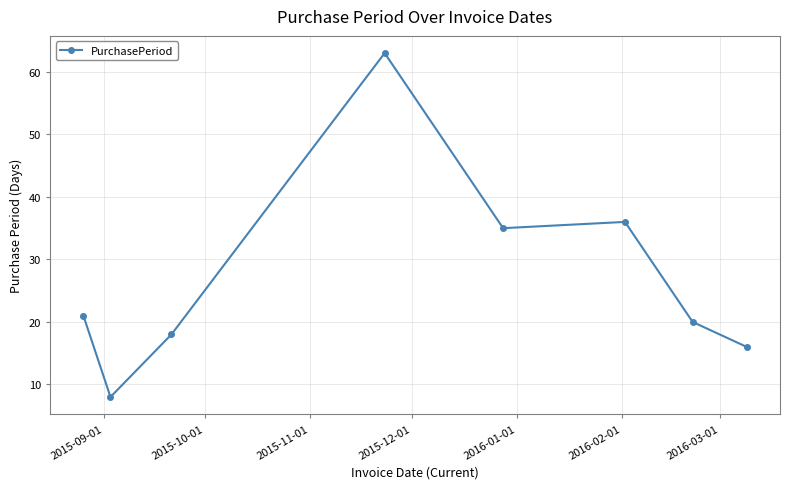

How many points are lower than both their immediate neighbors (excluding endpoints)?

2